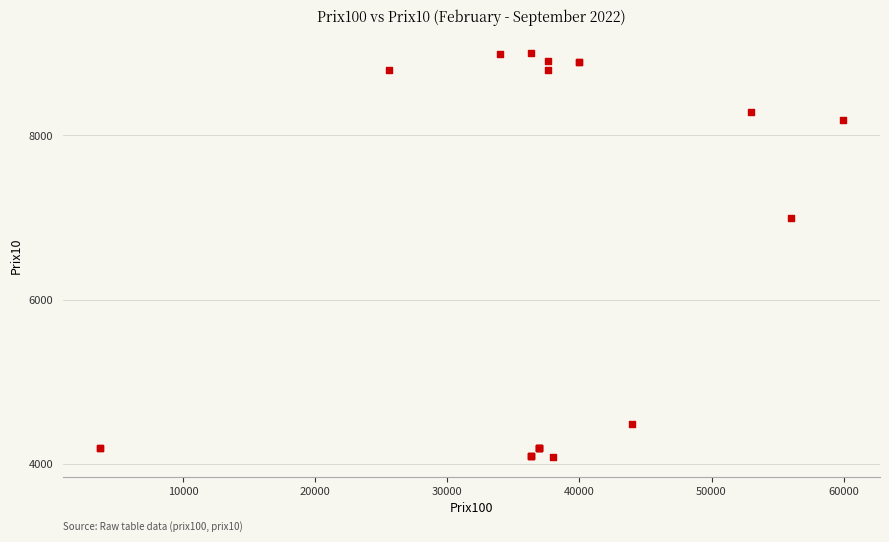

What Y value in the scatter plot is closest to 6545?

6988